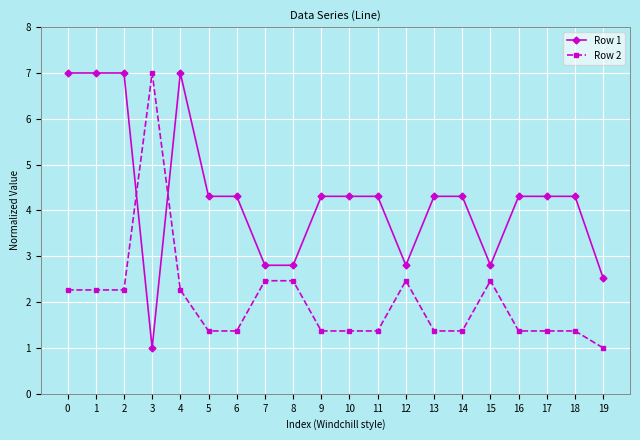

What are all the series names shown in the legend?

Row 1, Row 2